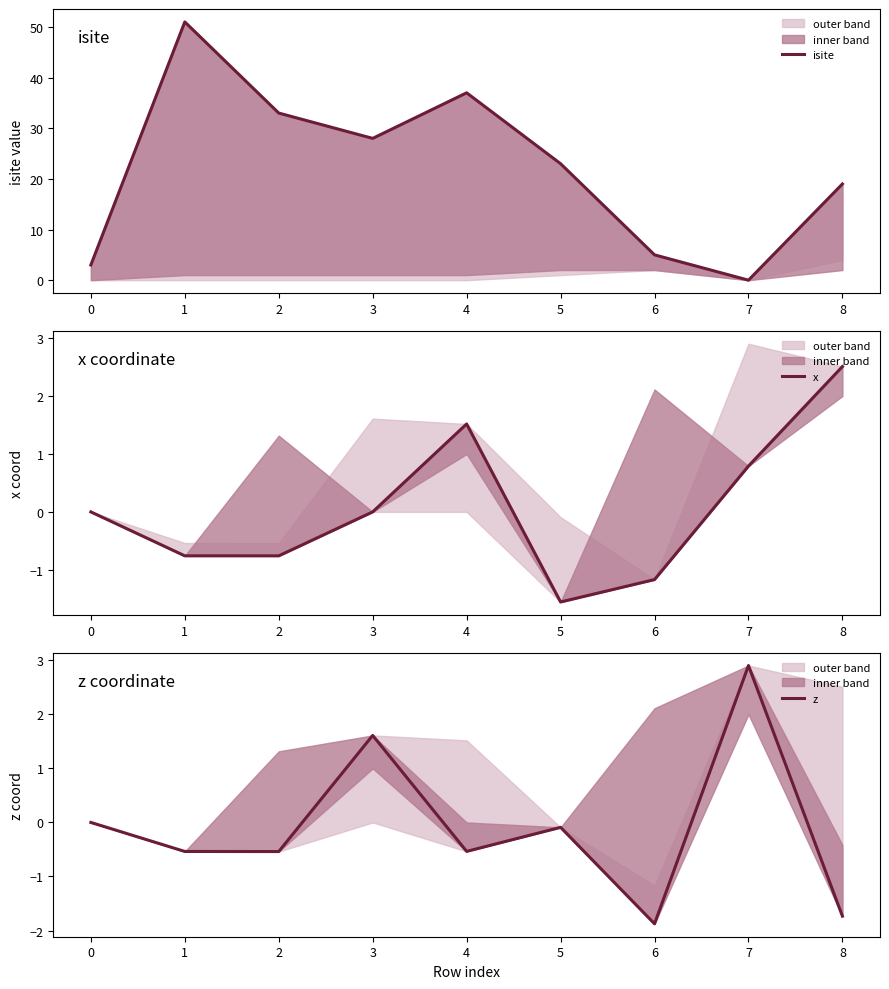

Reading left to right, what are all the values shown in this chart?

isite: 0=3.0	1=51.0	2=33.0	3=28.0	4=37.0	5=23.0	6=5.0	7=0.0	8=19.0
x: 0=0.0	1=-0.8	2=-0.8	3=-0.0	4=1.5	5=-1.6	6=-1.2	7=0.8	8=2.5
z: 0=0.0	1=-0.5	2=-0.5	3=1.6	4=-0.5	5=-0.1	6=-1.9	7=2.9	8=-1.7